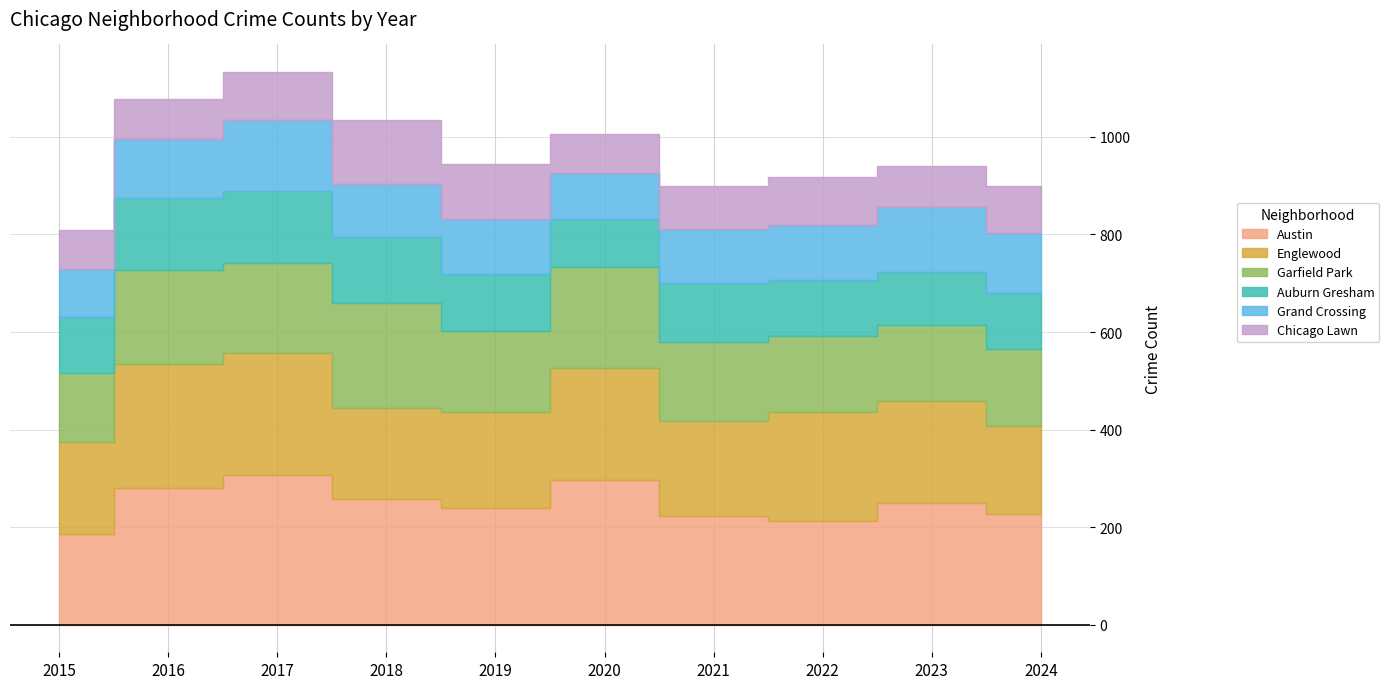

Between 2015 and 2018, which is larger?

2018